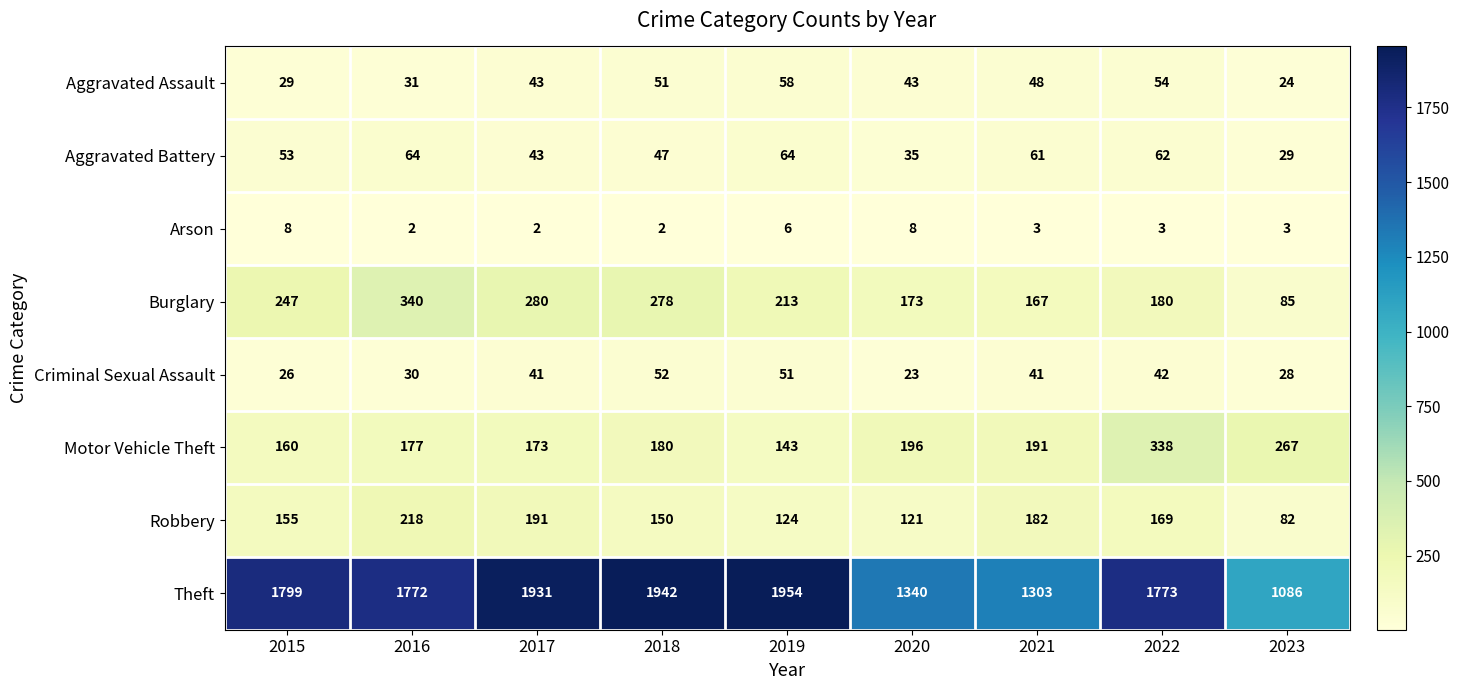

What is the spread (max minus min) of values at 2021?

1300